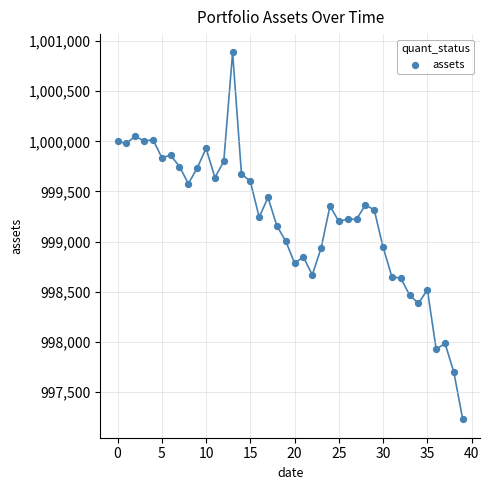

What Y value in the scatter plot is closest to 999056?

999005.3